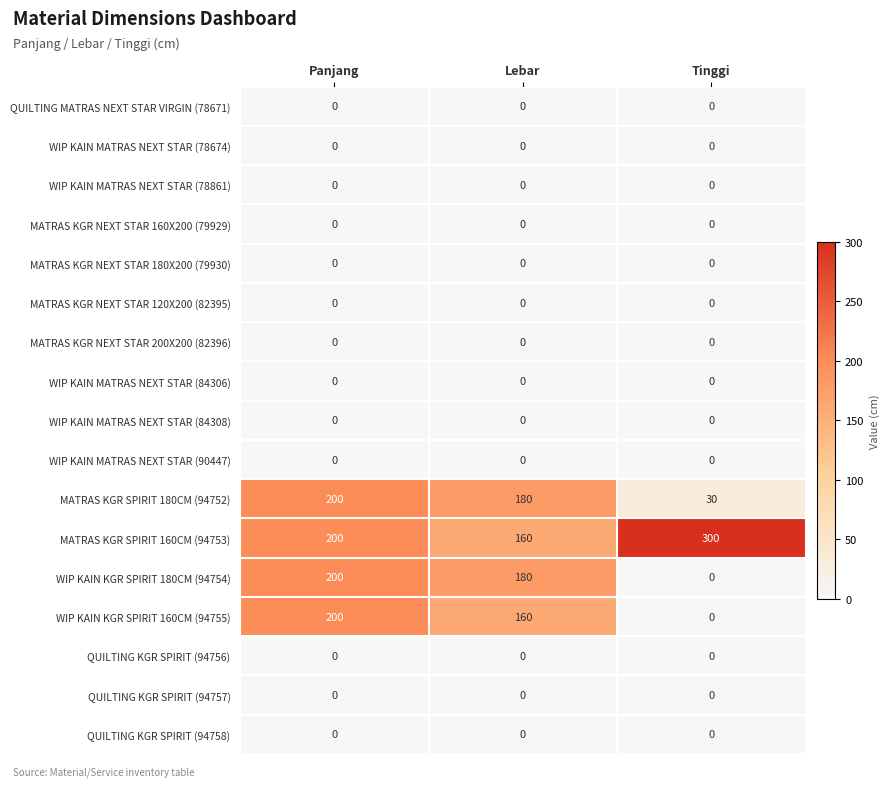

True or false: MATRAS KGR SPIRIT 180CM (94752) has a value of 180 at Lebar.

True